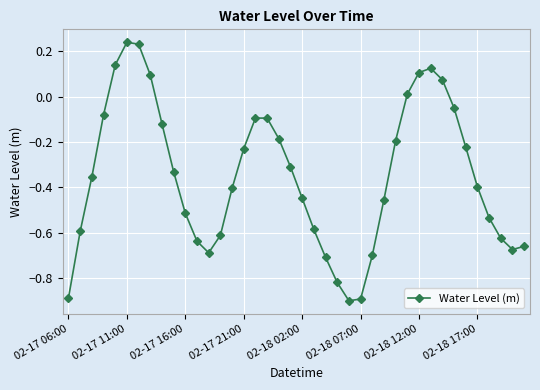

True or false: there are more than 2 points higher than both neighbors.

True